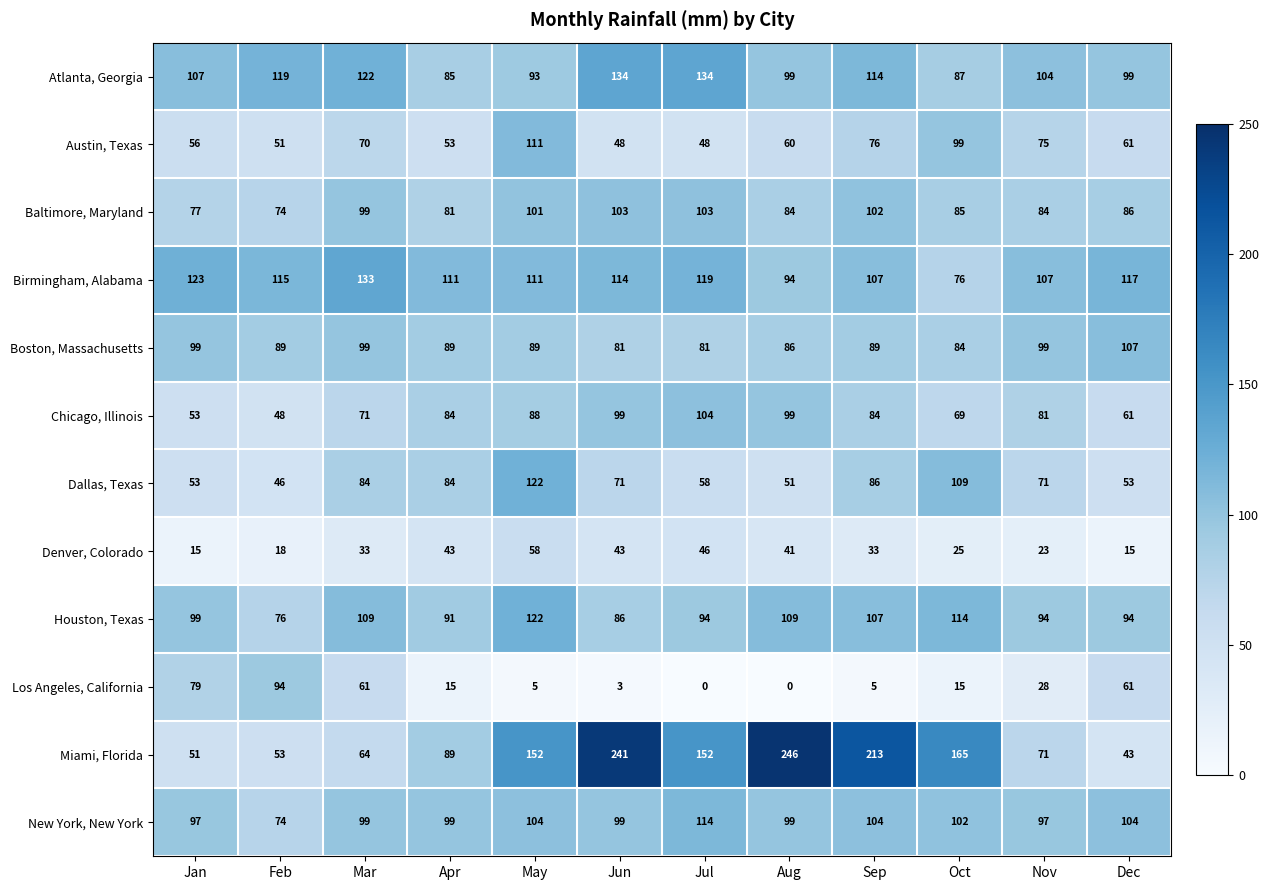

What is the average value of the Boston, Massachusetts series?

91